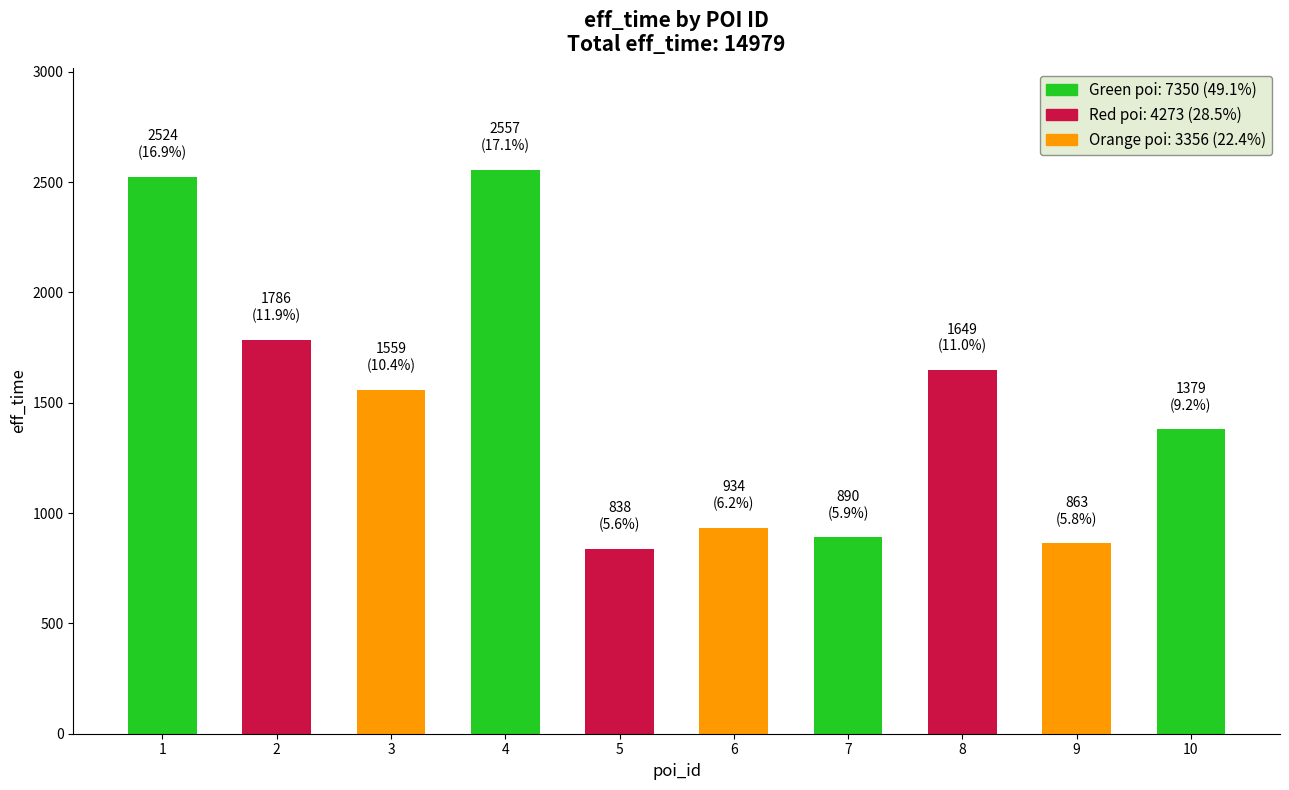

What is the value of the 6th bar from the left?

934